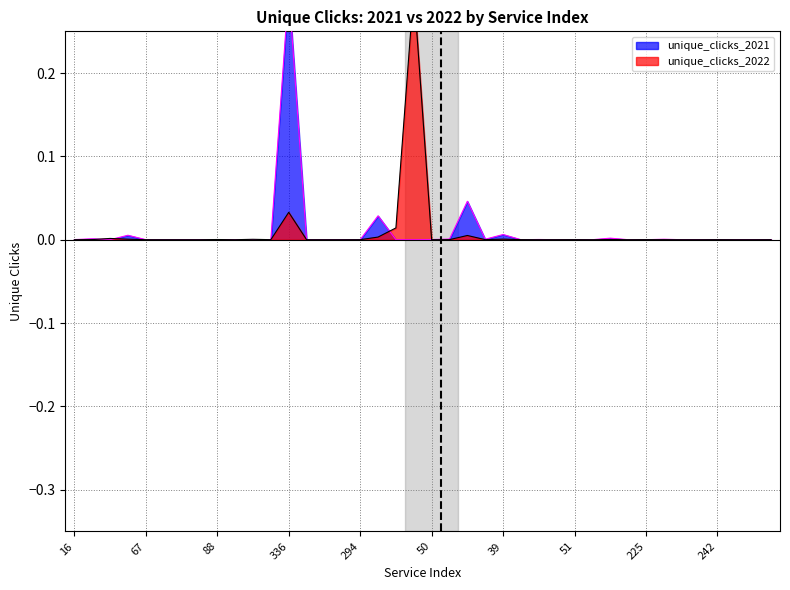

In unique_clicks_2021, how many points are higher than both neighbors (excluding endpoints)?

10